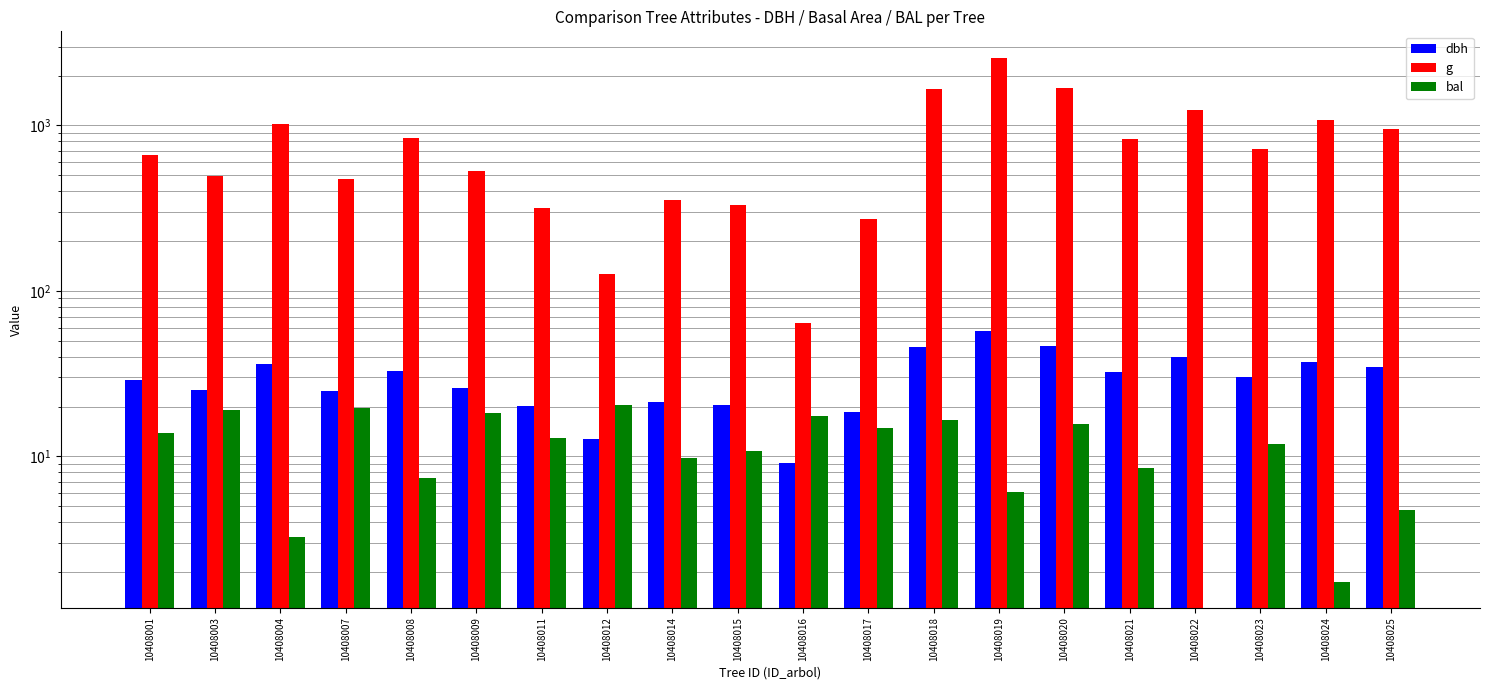

Which has a higher value, 10408008 or 10408004?

10408004